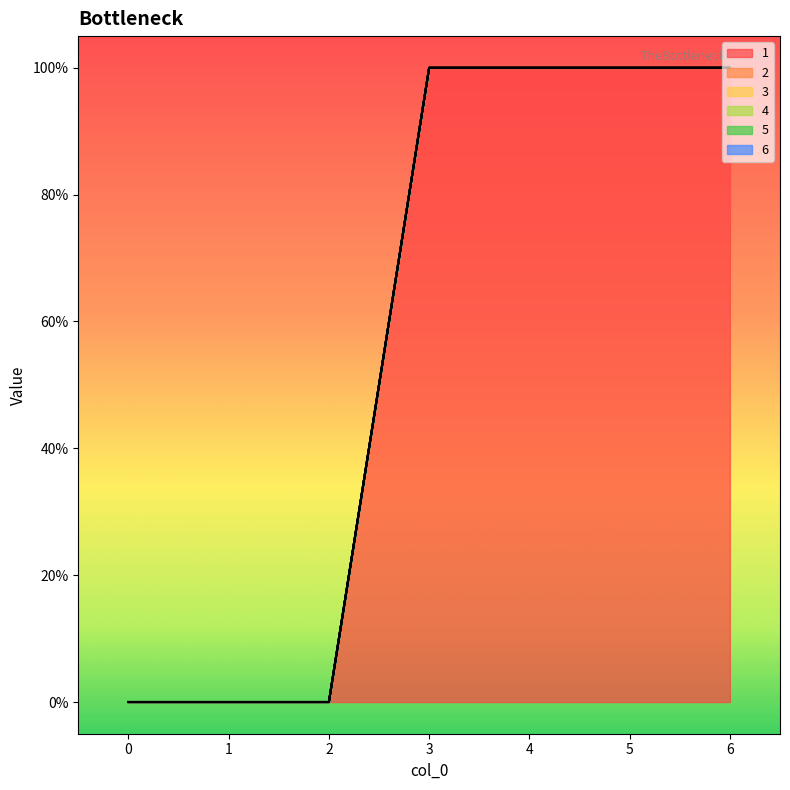

True or false: 6 has more than 2 interior local peaks.

False